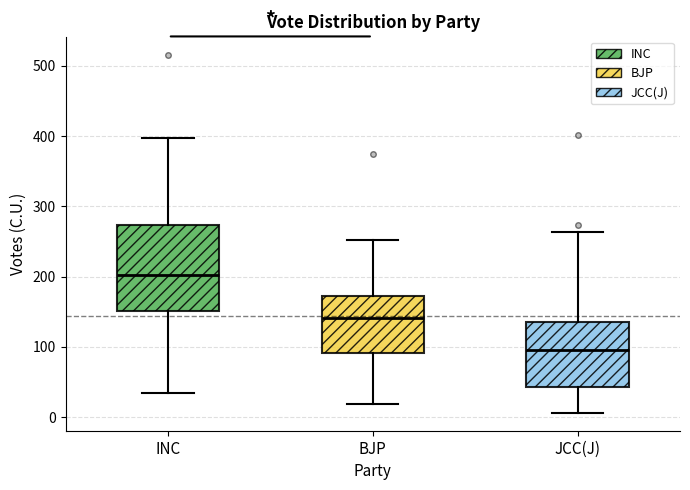

Reading left to right, read every box against the y-axis: the position of its median line, the range the box covers, and the ends of its whiskers. The values are not printed on the chart, so give them approximately, as read against the axis.

INC: median 200, box 150 to 270, whiskers 30 to 400
BJP: median 140, box 90 to 170, whiskers 20 to 250
JCC(J): median 100, box 40 to 140, whiskers 10 to 260